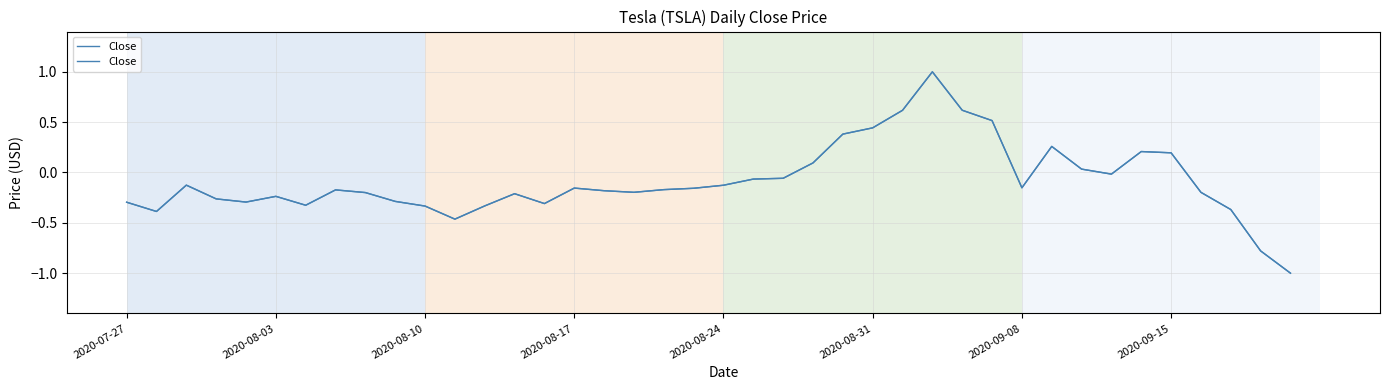

Between 28 and 9, which is larger?

28